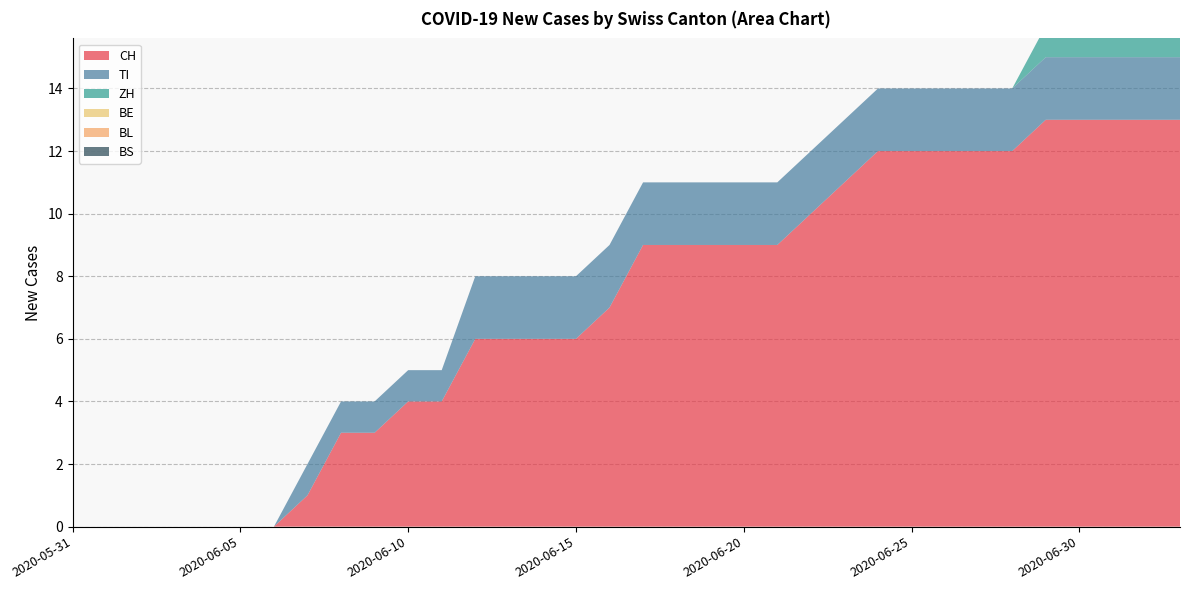

Reading left to right, list all the values displayed in this chart.

CH: 2020-05-31=0	2020-06-01=0	2020-06-02=0	2020-06-03=0	2020-06-04=0	2020-06-05=0	2020-06-06=0	2020-06-07=1	2020-06-08=3	2020-06-09=3	2020-06-10=4	2020-06-11=4	2020-06-12=6	2020-06-13=6	2020-06-14=6	2020-06-15=6	2020-06-16=7	2020-06-17=9	2020-06-18=9	2020-06-19=9	2020-06-20=9	2020-06-21=9	2020-06-22=10	2020-06-23=11	2020-06-24=12	2020-06-25=12	2020-06-26=12	2020-06-27=12	2020-06-28=12	2020-06-29=13	2020-06-30=13	2020-07-01=13	2020-07-02=13	2020-07-03=13
TI: 2020-05-31=0	2020-06-01=0	2020-06-02=0	2020-06-03=0	2020-06-04=0	2020-06-05=0	2020-06-06=0	2020-06-07=1	2020-06-08=1	2020-06-09=1	2020-06-10=1	2020-06-11=1	2020-06-12=2	2020-06-13=2	2020-06-14=2	2020-06-15=2	2020-06-16=2	2020-06-17=2	2020-06-18=2	2020-06-19=2	2020-06-20=2	2020-06-21=2	2020-06-22=2	2020-06-23=2	2020-06-24=2	2020-06-25=2	2020-06-26=2	2020-06-27=2	2020-06-28=2	2020-06-29=2	2020-06-30=2	2020-07-01=2	2020-07-02=2	2020-07-03=2
ZH: 2020-05-31=0	2020-06-01=0	2020-06-02=0	2020-06-03=0	2020-06-04=0	2020-06-05=0	2020-06-06=0	2020-06-07=0	2020-06-08=0	2020-06-09=0	2020-06-10=0	2020-06-11=0	2020-06-12=0	2020-06-13=0	2020-06-14=0	2020-06-15=0	2020-06-16=0	2020-06-17=0	2020-06-18=0	2020-06-19=0	2020-06-20=0	2020-06-21=0	2020-06-22=0	2020-06-23=0	2020-06-24=0	2020-06-25=0	2020-06-26=0	2020-06-27=0	2020-06-28=0	2020-06-29=1	2020-06-30=1	2020-07-01=1	2020-07-02=1	2020-07-03=1
BE: 2020-05-31=0	2020-06-01=0	2020-06-02=0	2020-06-03=0	2020-06-04=0	2020-06-05=0	2020-06-06=0	2020-06-07=0	2020-06-08=0	2020-06-09=0	2020-06-10=0	2020-06-11=0	2020-06-12=0	2020-06-13=0	2020-06-14=0	2020-06-15=0	2020-06-16=0	2020-06-17=0	2020-06-18=0	2020-06-19=0	2020-06-20=0	2020-06-21=0	2020-06-22=0	2020-06-23=0	2020-06-24=0	2020-06-25=0	2020-06-26=0	2020-06-27=0	2020-06-28=0	2020-06-29=0	2020-06-30=0	2020-07-01=0	2020-07-02=0	2020-07-03=0
BL: 2020-05-31=0	2020-06-01=0	2020-06-02=0	2020-06-03=0	2020-06-04=0	2020-06-05=0	2020-06-06=0	2020-06-07=0	2020-06-08=0	2020-06-09=0	2020-06-10=0	2020-06-11=0	2020-06-12=0	2020-06-13=0	2020-06-14=0	2020-06-15=0	2020-06-16=0	2020-06-17=0	2020-06-18=0	2020-06-19=0	2020-06-20=0	2020-06-21=0	2020-06-22=0	2020-06-23=0	2020-06-24=0	2020-06-25=0	2020-06-26=0	2020-06-27=0	2020-06-28=0	2020-06-29=0	2020-06-30=0	2020-07-01=0	2020-07-02=0	2020-07-03=0
BS: 2020-05-31=0	2020-06-01=0	2020-06-02=0	2020-06-03=0	2020-06-04=0	2020-06-05=0	2020-06-06=0	2020-06-07=0	2020-06-08=0	2020-06-09=0	2020-06-10=0	2020-06-11=0	2020-06-12=0	2020-06-13=0	2020-06-14=0	2020-06-15=0	2020-06-16=0	2020-06-17=0	2020-06-18=0	2020-06-19=0	2020-06-20=0	2020-06-21=0	2020-06-22=0	2020-06-23=0	2020-06-24=0	2020-06-25=0	2020-06-26=0	2020-06-27=0	2020-06-28=0	2020-06-29=0	2020-06-30=0	2020-07-01=0	2020-07-02=0	2020-07-03=0